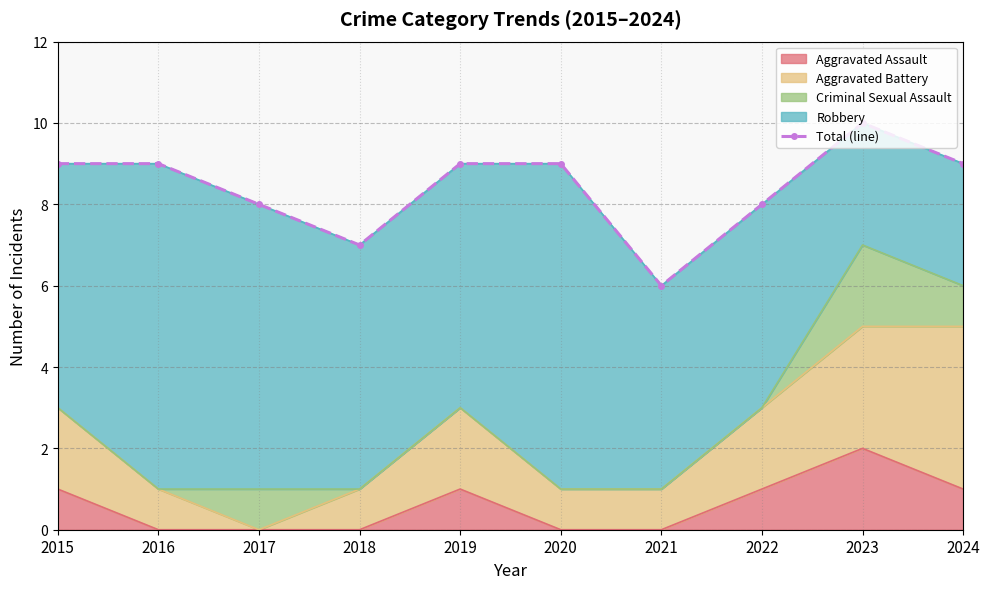

What is the average value?

8